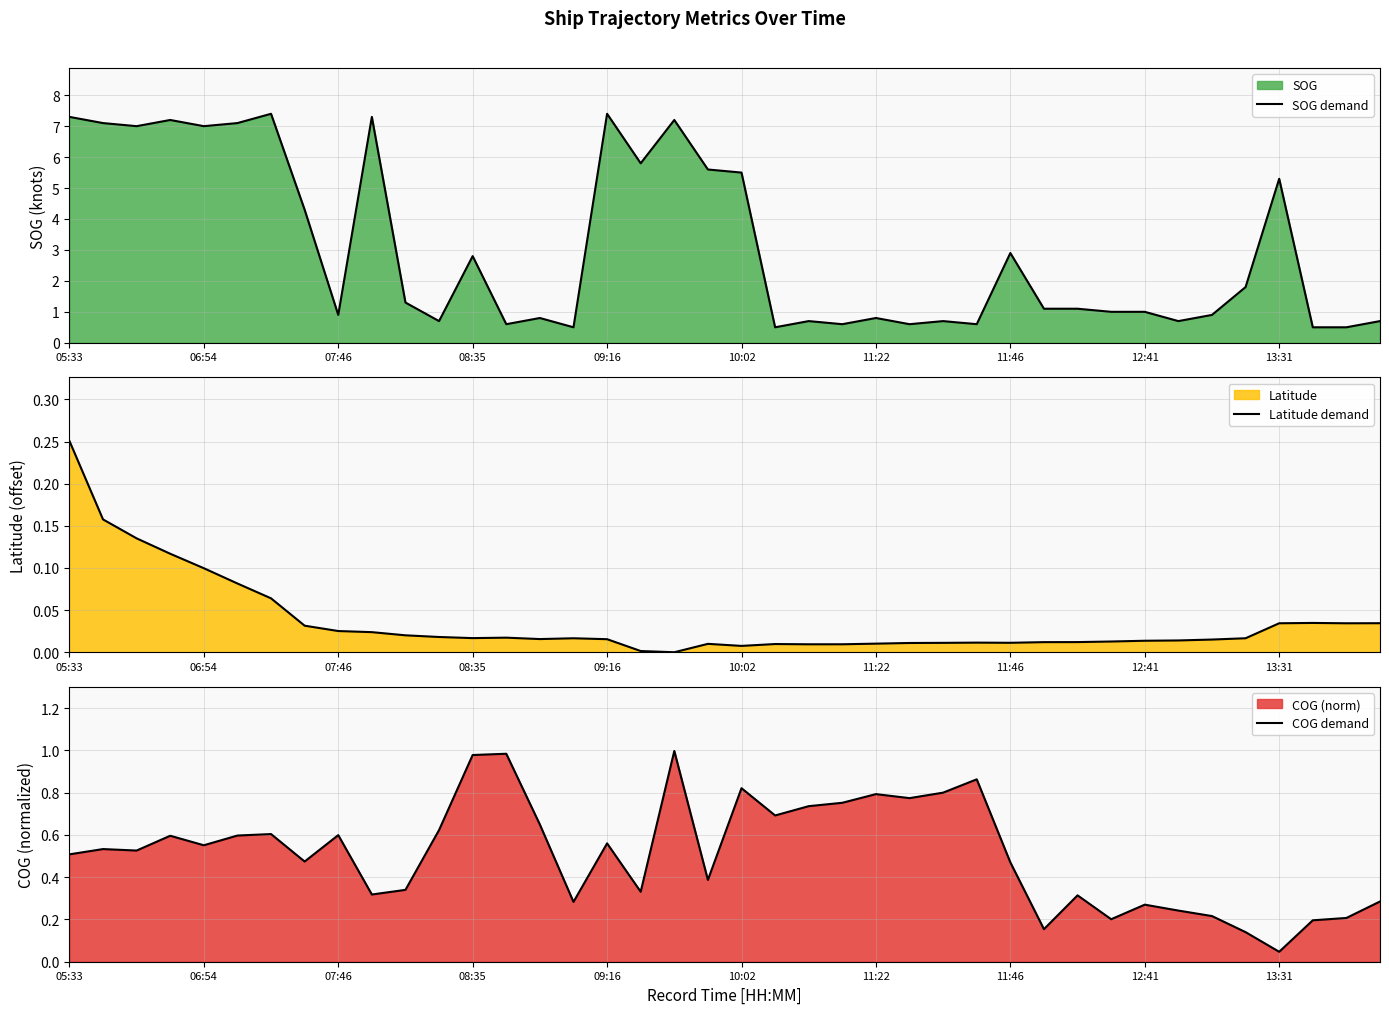

Reading left to right, transcribe all the data shown in this chart.

SOG demand: 7.3	7.1	7.0	7.2	7.0	7.1	7.4	4.3	0.9	7.3	1.3	0.7	2.8	0.6	0.8	0.5	7.4	5.8	7.2	5.6	5.5	0.5	0.7	0.6	0.8	0.6	0.7	0.6	2.9	1.1	1.1	1.0	1.0	0.7	0.9	1.8	5.3	0.5	0.5	0.7
Latitude demand: 0.3	0.2	0.1	0.1	0.1	0.1	0.1	0.0	0.0	0.0	0.0	0.0	0.0	0.0	0.0	0.0	0.0	0.0	0.0	0.0	0.0	0.0	0.0	0.0	0.0	0.0	0.0	0.0	0.0	0.0	0.0	0.0	0.0	0.0	0.0	0.0	0.0	0.0	0.0	0.0
COG demand: 0.5	0.5	0.5	0.6	0.6	0.6	0.6	0.5	0.6	0.3	0.3	0.6	1.0	1.0	0.6	0.3	0.6	0.3	1.0	0.4	0.8	0.7	0.7	0.8	0.8	0.8	0.8	0.9	0.5	0.2	0.3	0.2	0.3	0.2	0.2	0.1	0.0	0.2	0.2	0.3